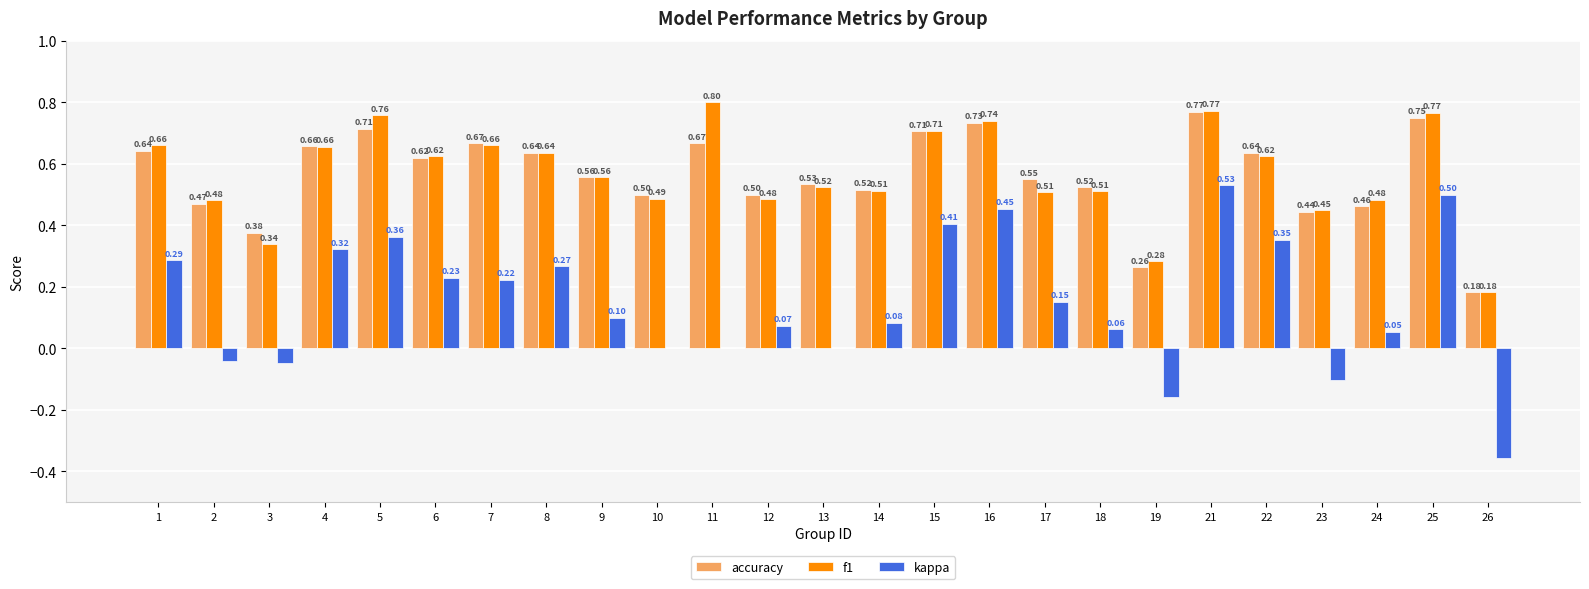

Which series changed the most between 2 and 14?

kappa